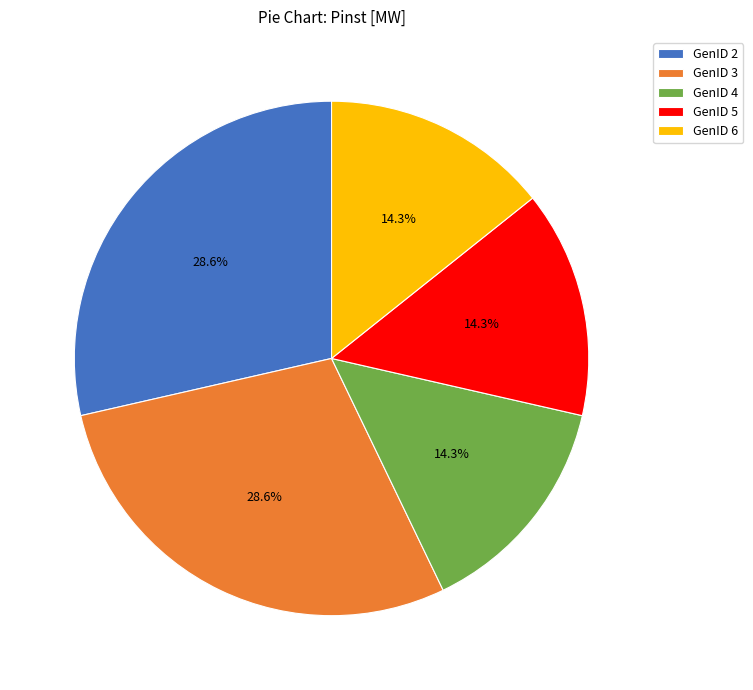

Do GenID 2 and GenID 4 together represent more than half of the pie?

No